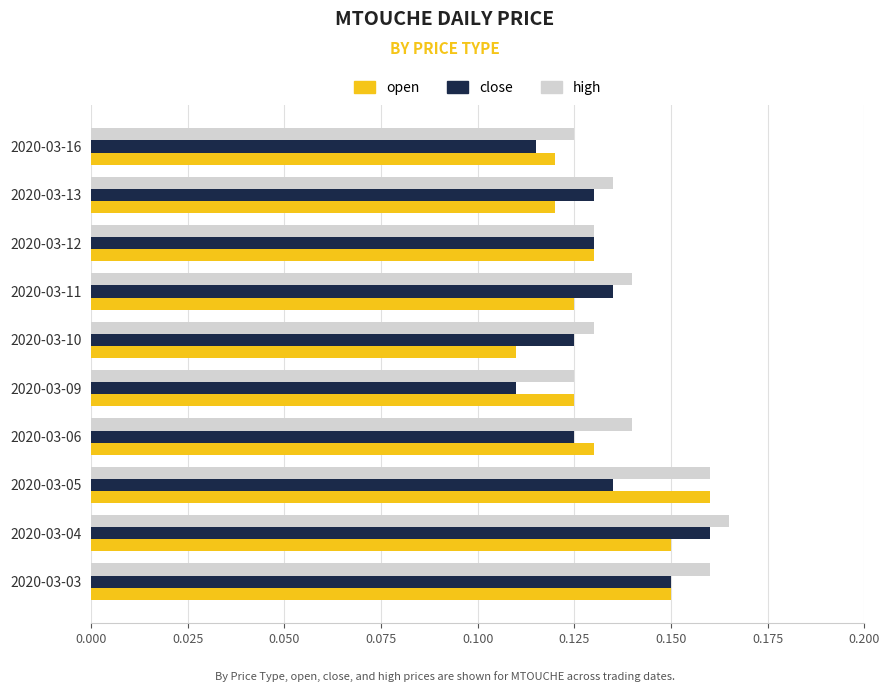

Which series changed the most between 2020-03-04 and 2020-03-16?

close